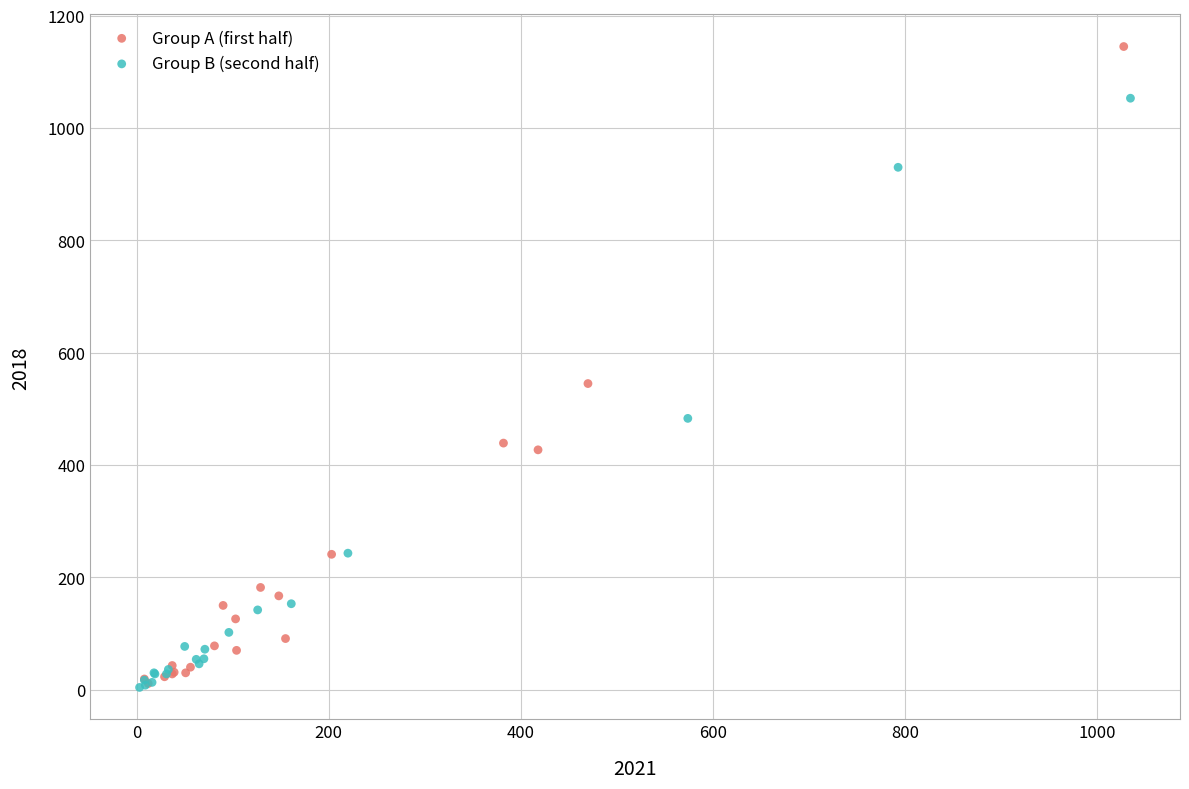

Which series contains the highest Y value?

Group A (first half)